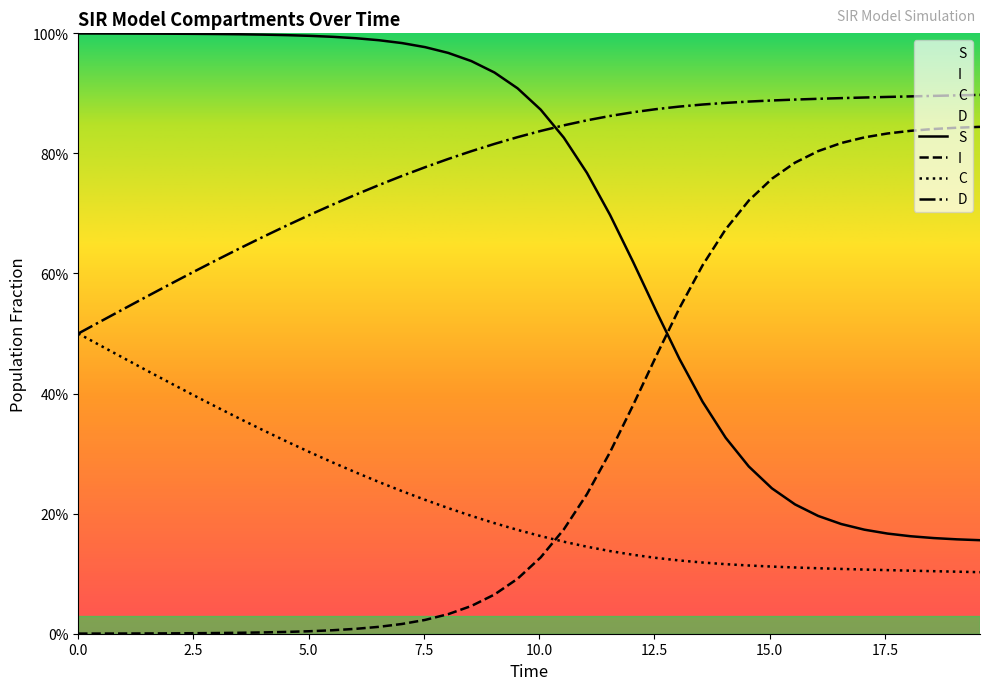

How many lines are shown in the chart?

4